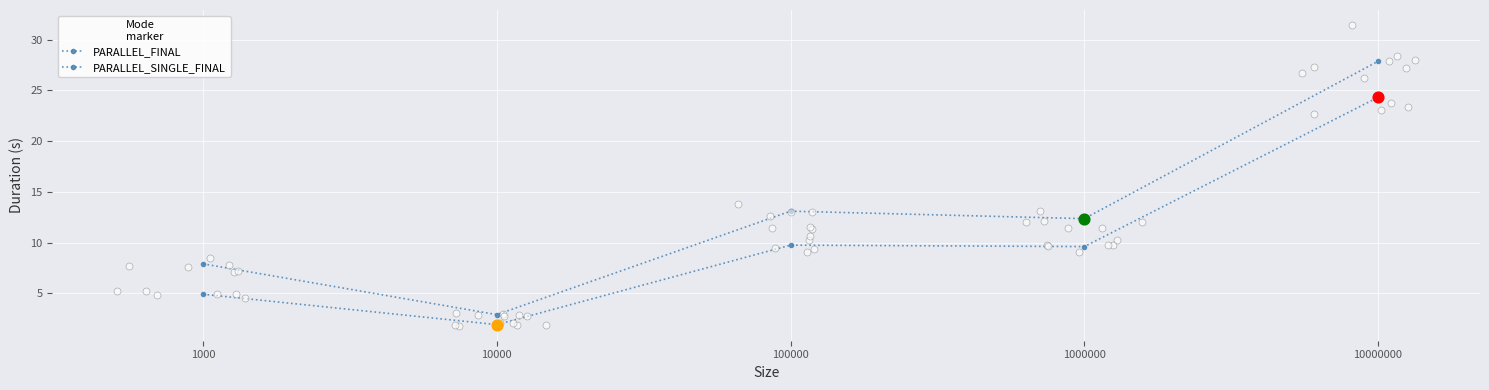

Which series has the largest total across all categories?

PARALLEL_SINGLE_FINAL